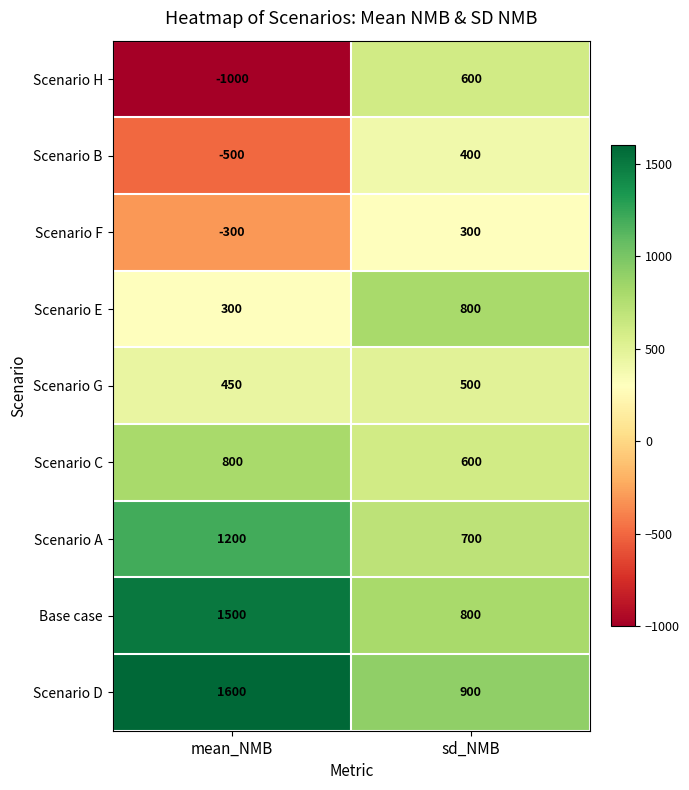

What is the approximate value of Scenario C at mean_NMB?

800